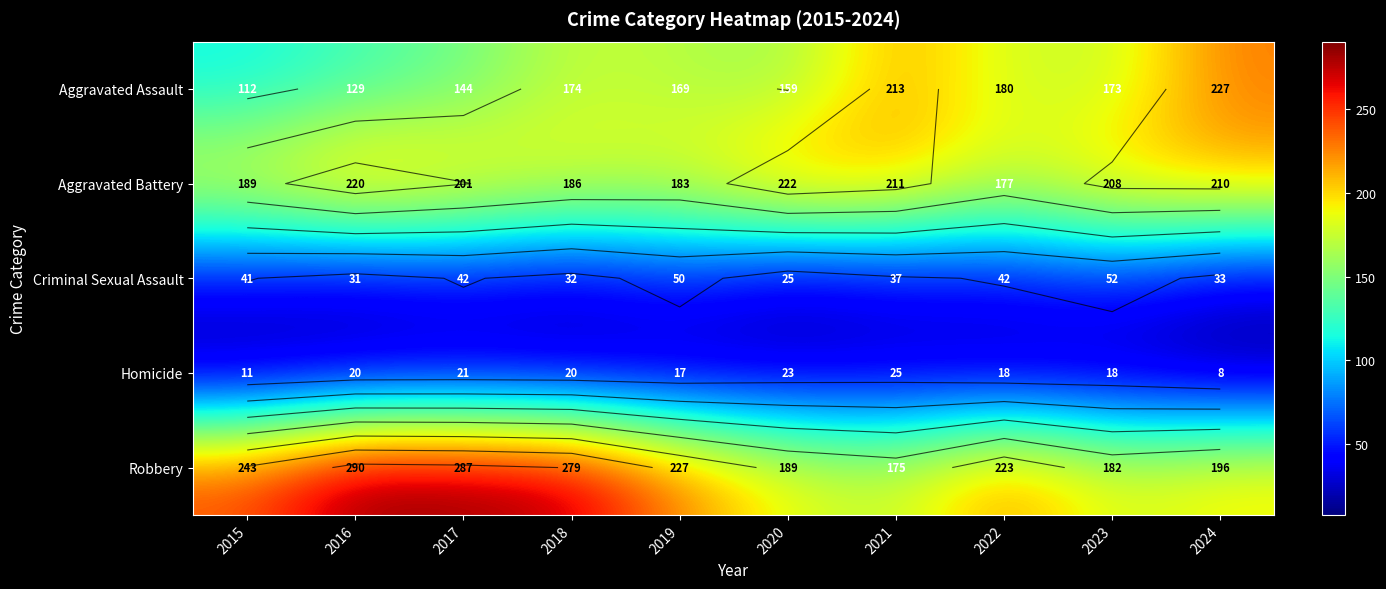

What is the smallest value displayed?

8